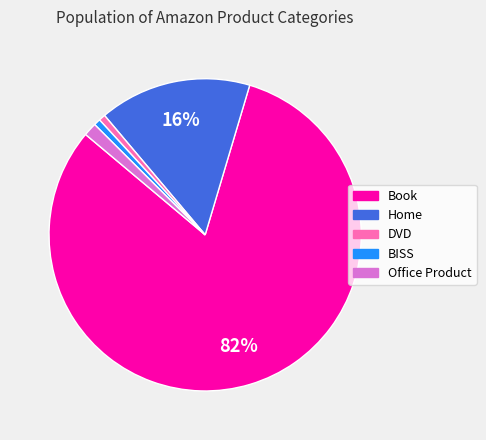

Do BISS and DVD together represent more than half of the pie?

No